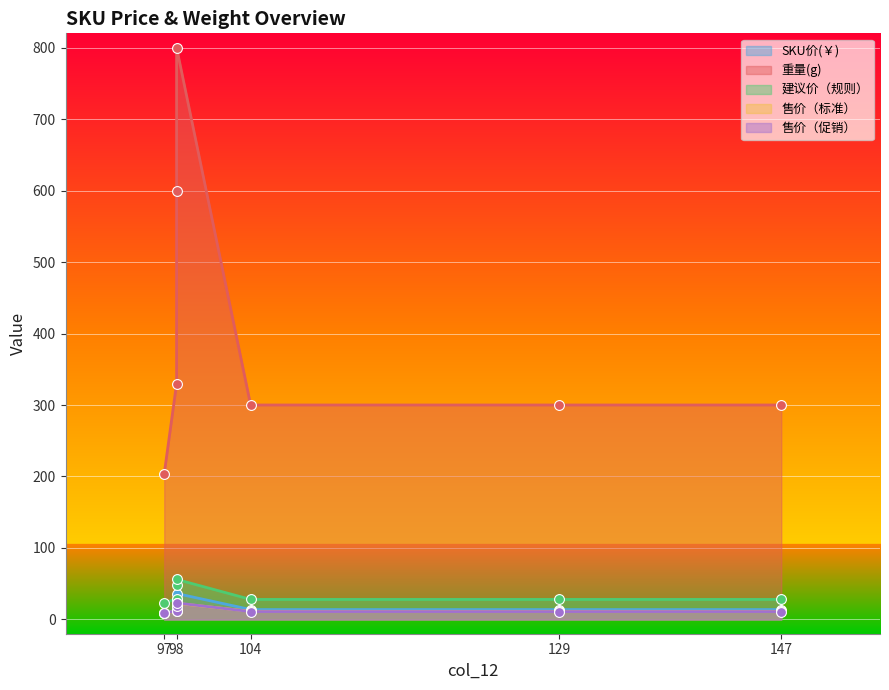

Is the value of 售价（标准） at 98 greater than the value of SKU价(￥) at 147?

No